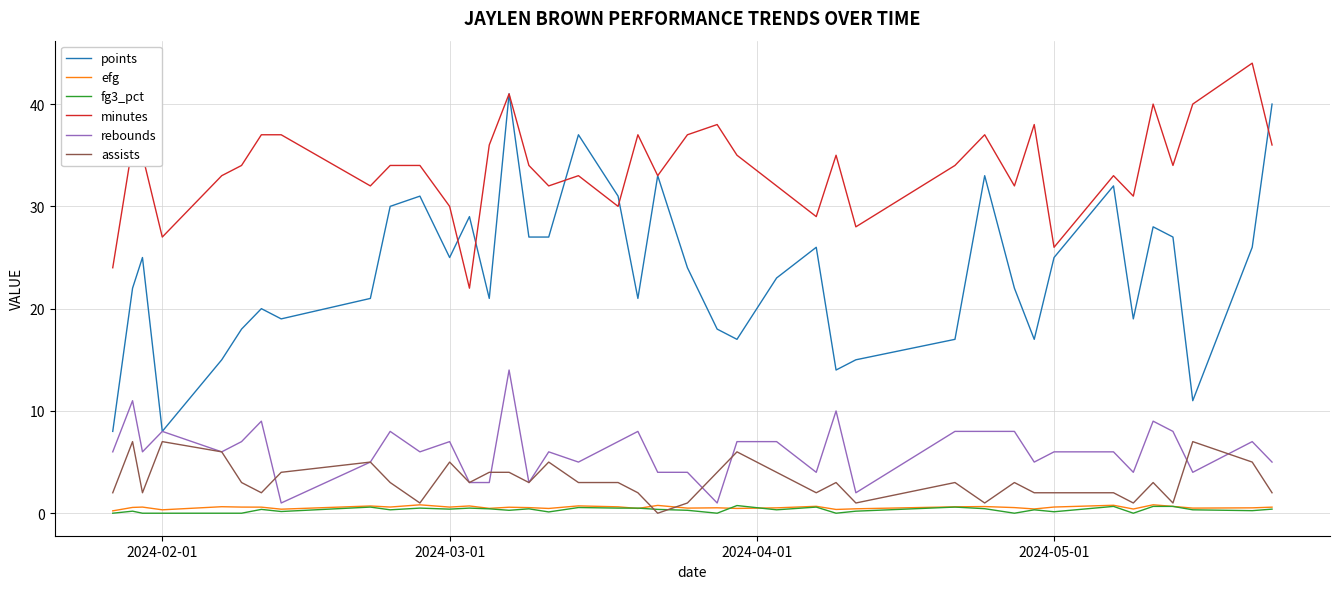

Which series has the largest total across all categories?

minutes